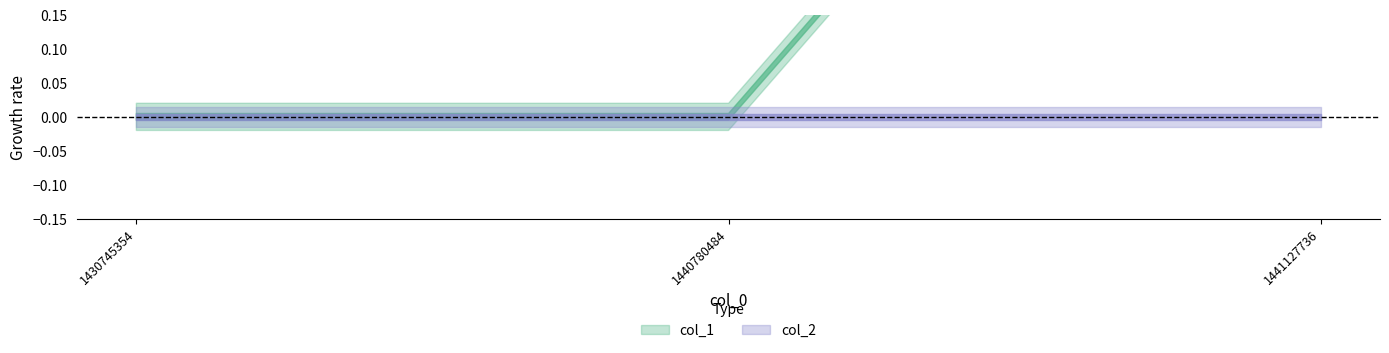

Where is col_2 nearest to the value 0?

1430745354